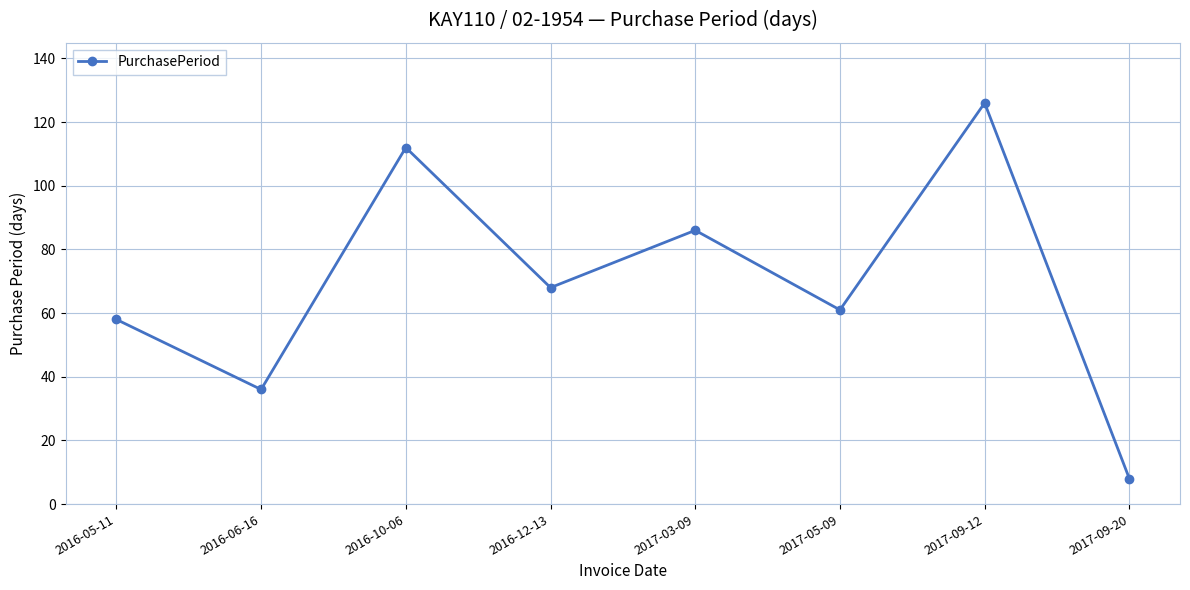

Rank the categories by value from lowest to highest.

2017-09-20, 2016-06-16, 2016-05-11, 2017-05-09, 2016-12-13, 2017-03-09, 2016-10-06, 2017-09-12